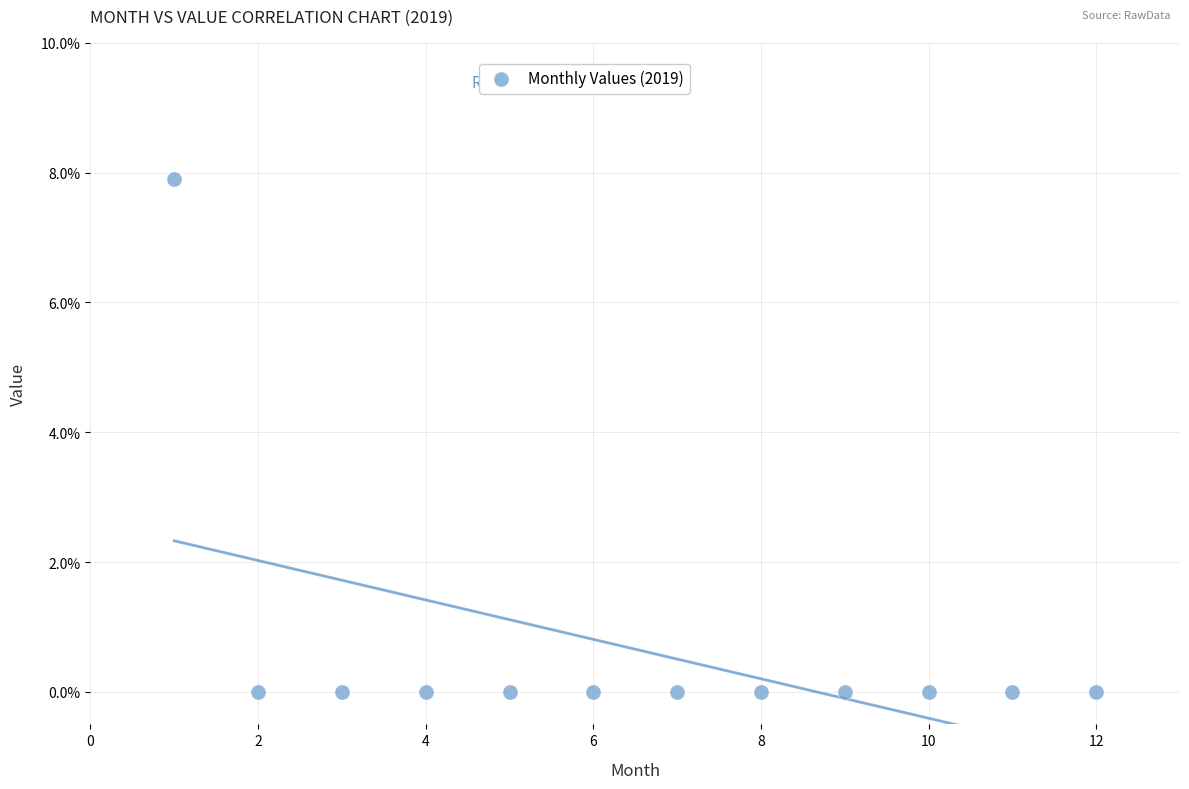

What is the average X value?

6.5